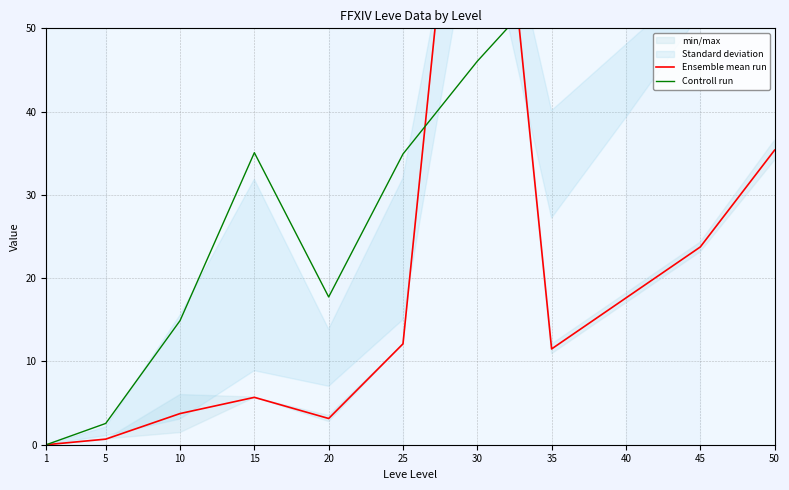

Where do Controll run and Ensemble mean run first cross each other?

25 and 30